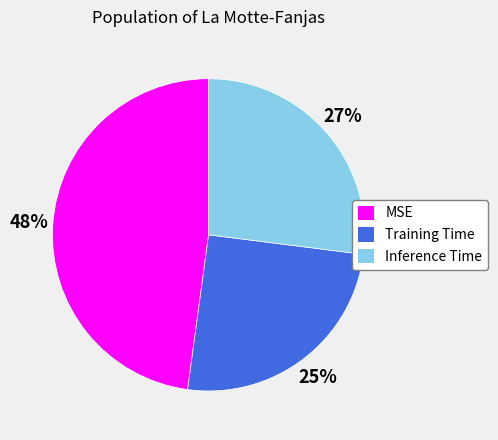

Is the sum of 27% and 48% greater than half?

Yes